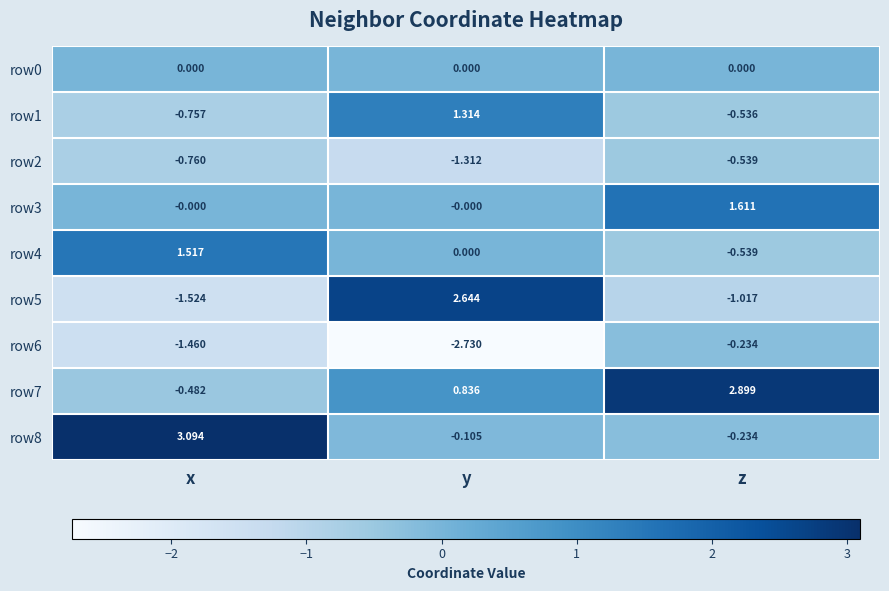

At which category is the sum across all series the highest?

z